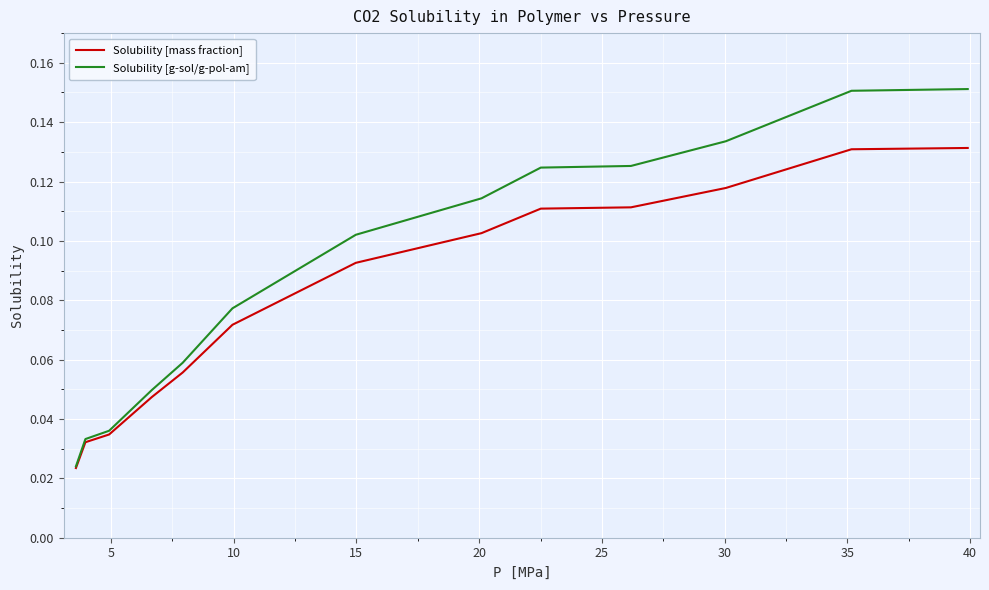

Which series has the largest total across all categories?

Solubility [g-sol/g-pol-am]